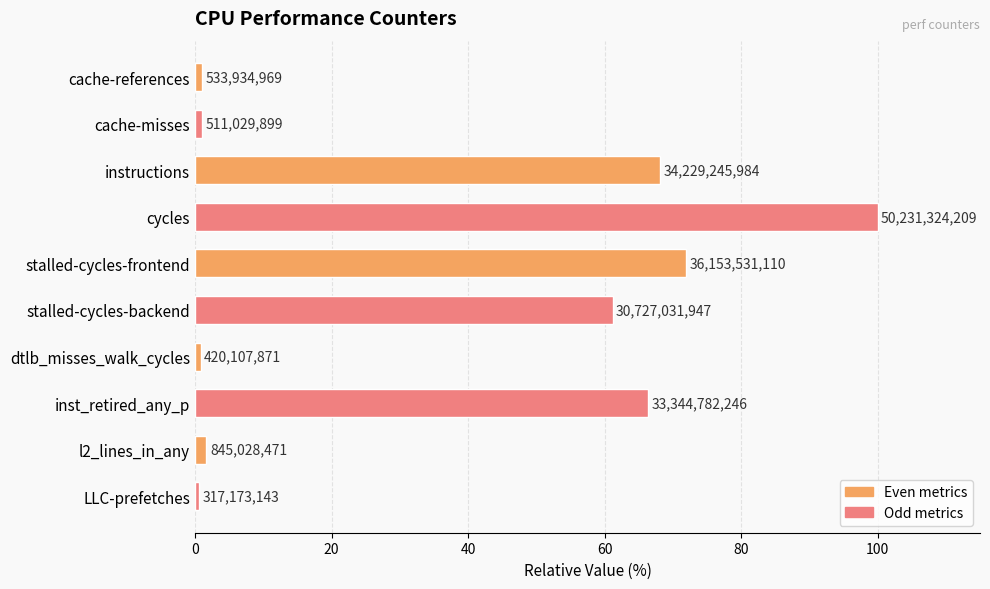

The chart shows a value of 0.6 at LLC-prefetches. True or false?

True